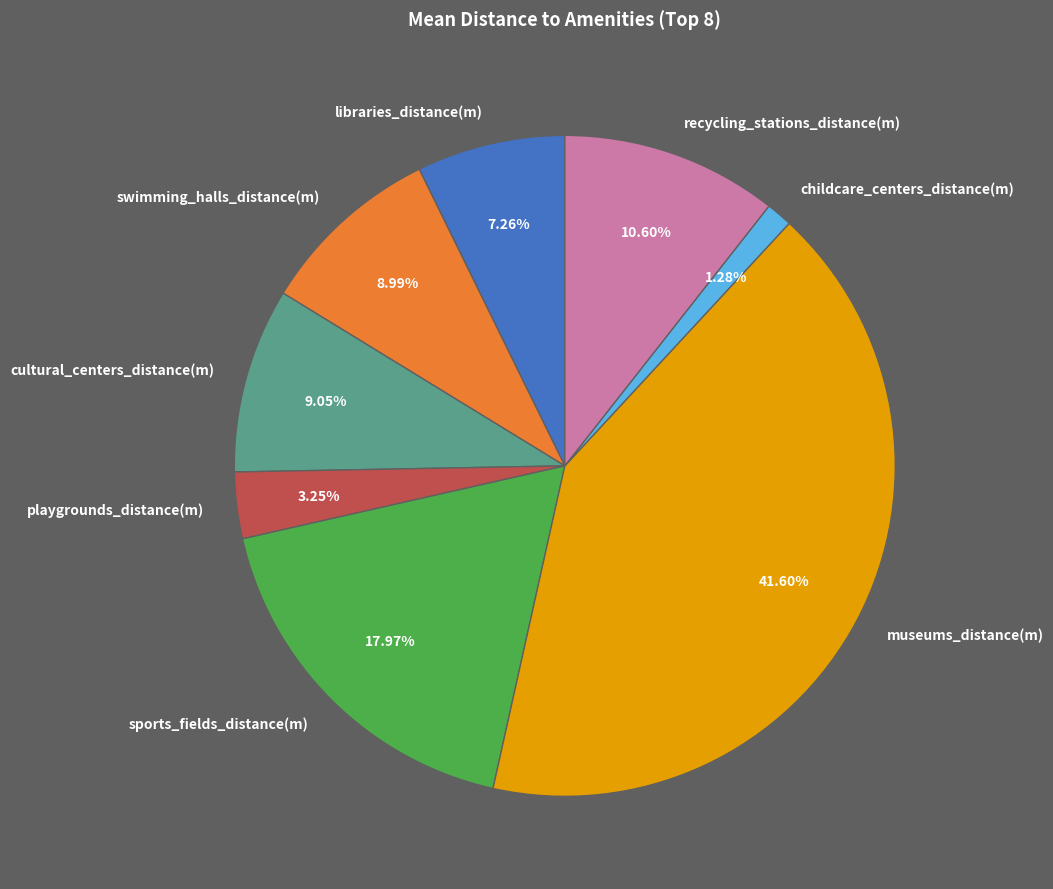

True or false: playgrounds_distance(m) accounts for 10% of the total.

False